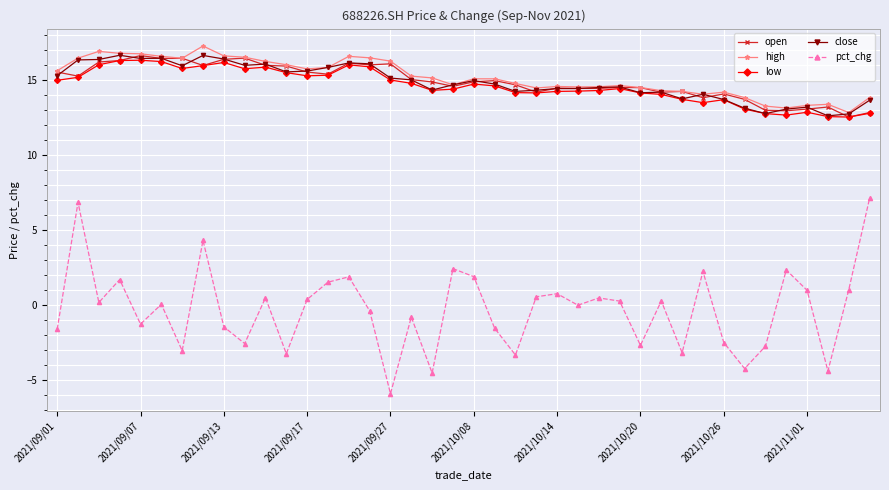

True or false: pct_chg has more than 0 points higher than both neighbors.

True